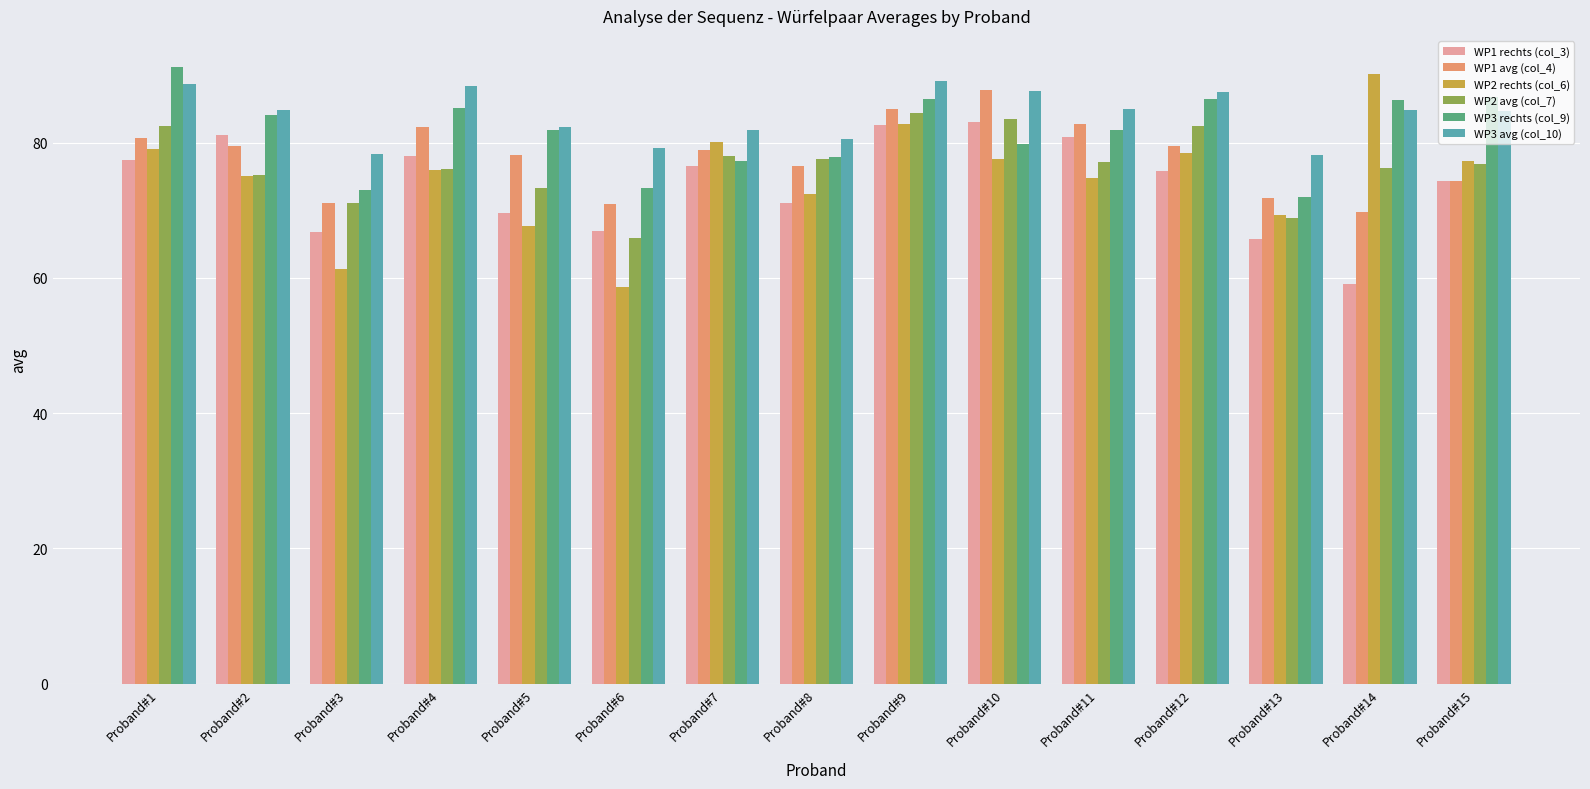

What is the difference between the maximum and minimum values in the WP3 avg (col_10) series?

11.0